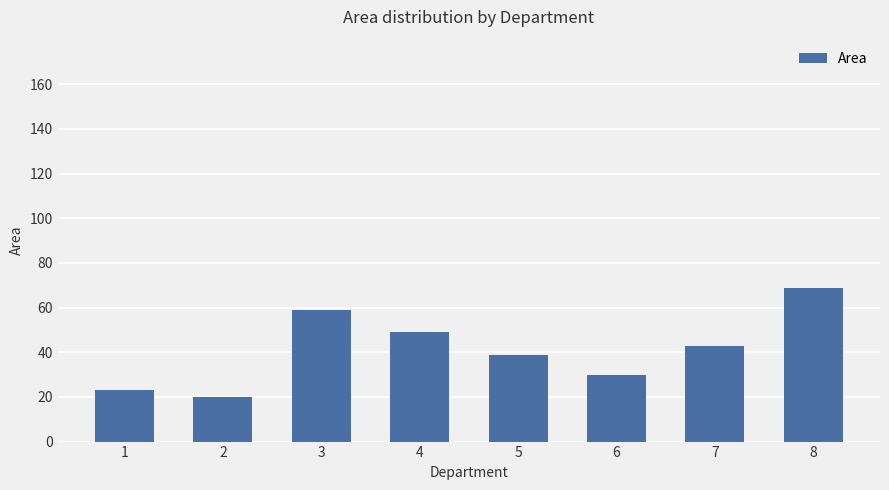

What is the value of the 8th bar from the left?

69